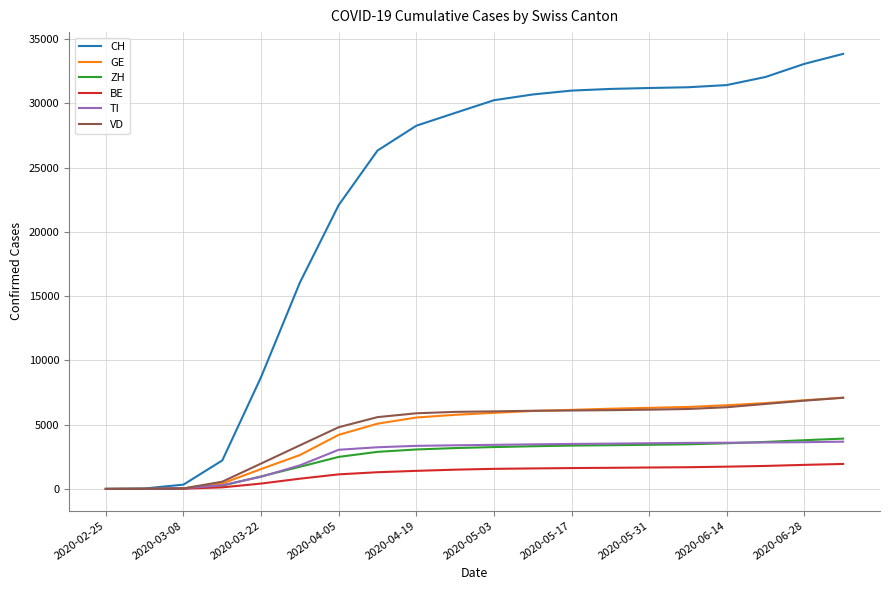

What is the difference between the second highest and second lowest values in the TI series?

3637